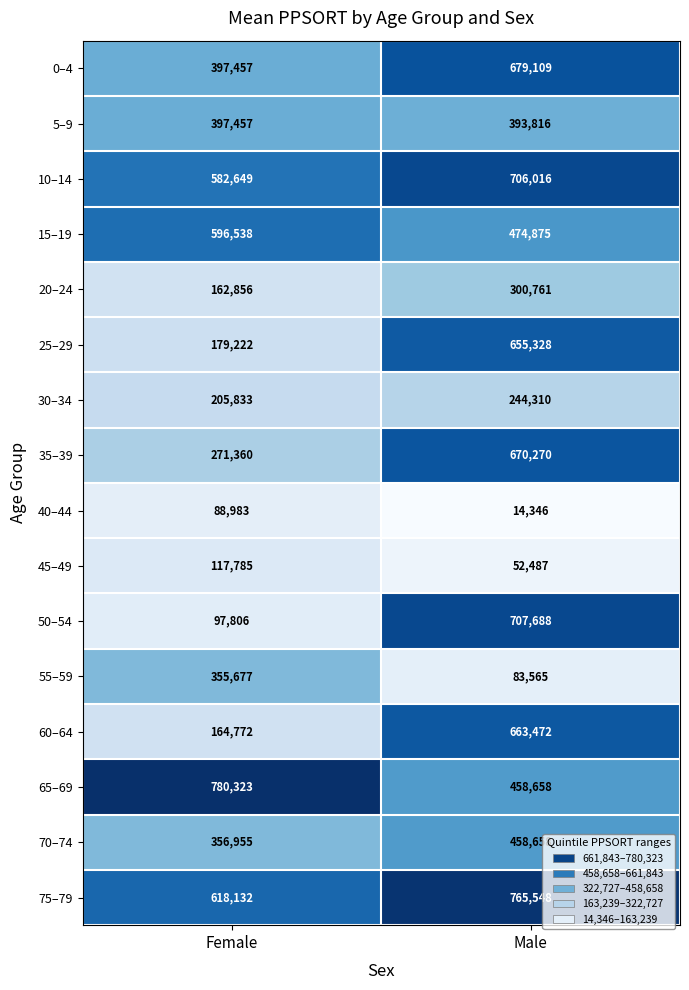

How many data points does each series have?

2